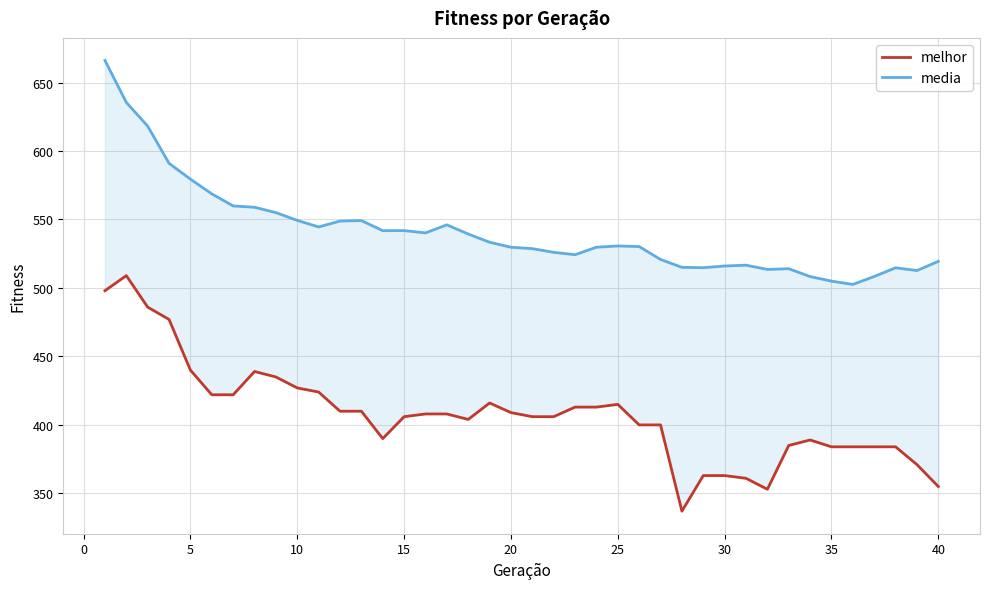

What is the value of the melhor point at the 38th from the left?

384.0